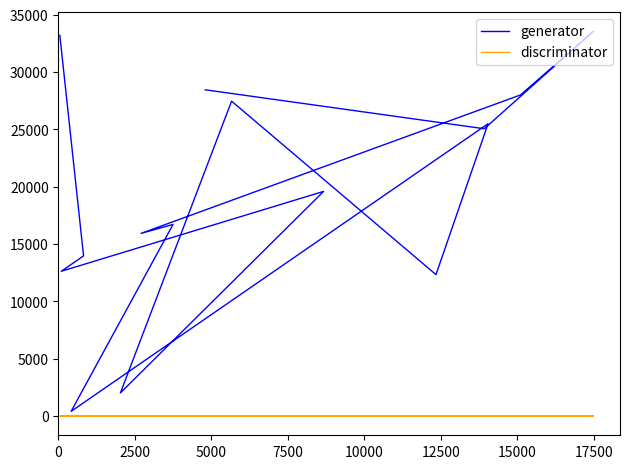

True or false: generator and discriminator intersect in this chart.

False